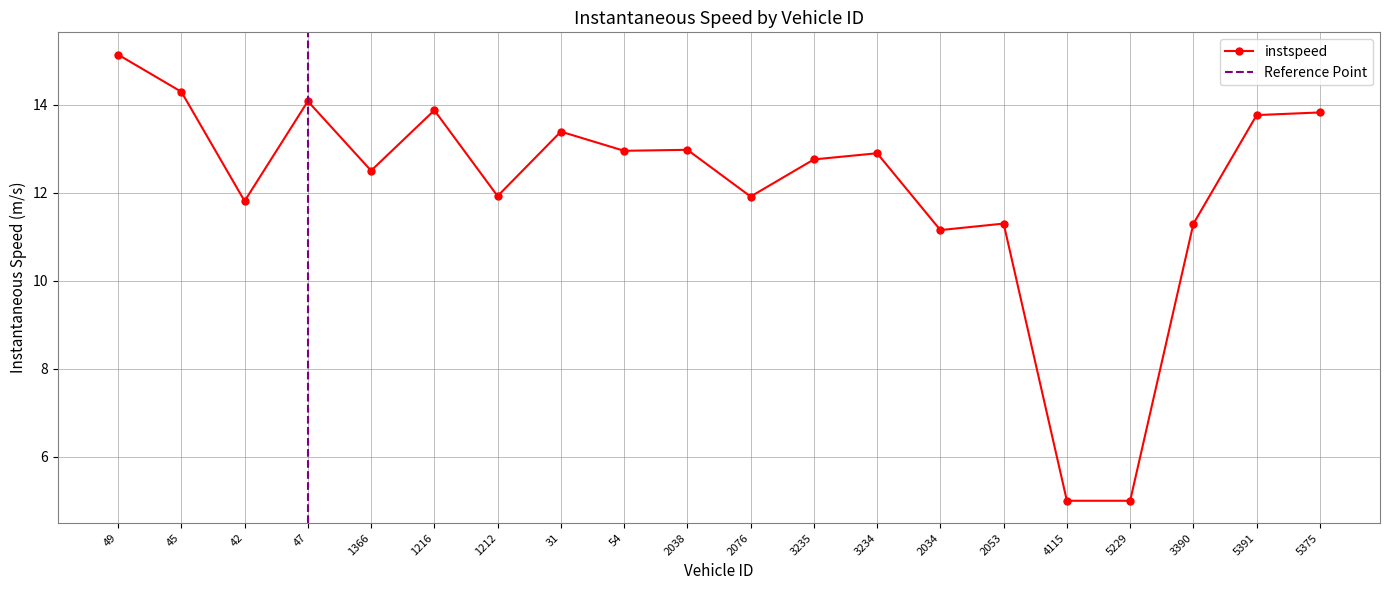

Where does the data first go above 12?

49